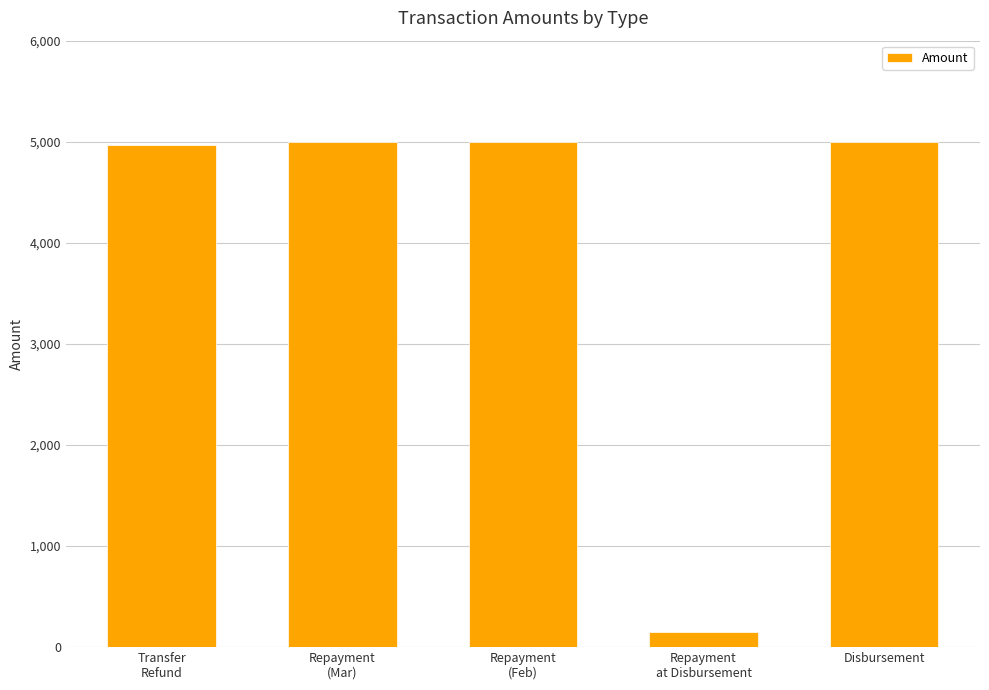

What is the label of the 4th bar from the right?

Repayment
(Mar)